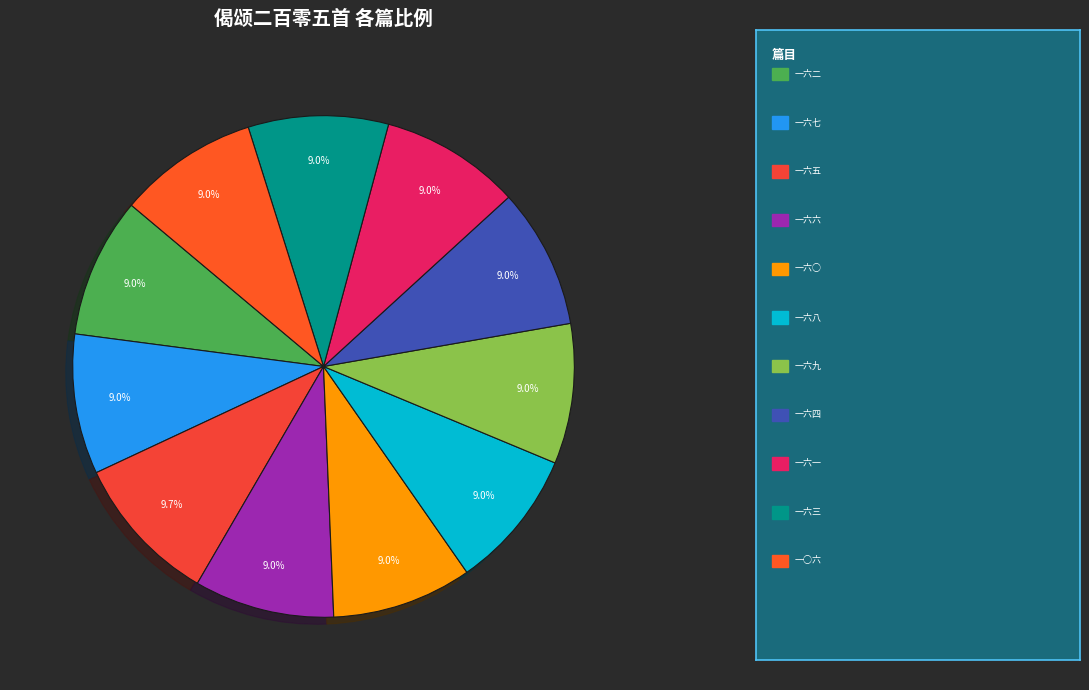

Count the number of slices in the pie.

11